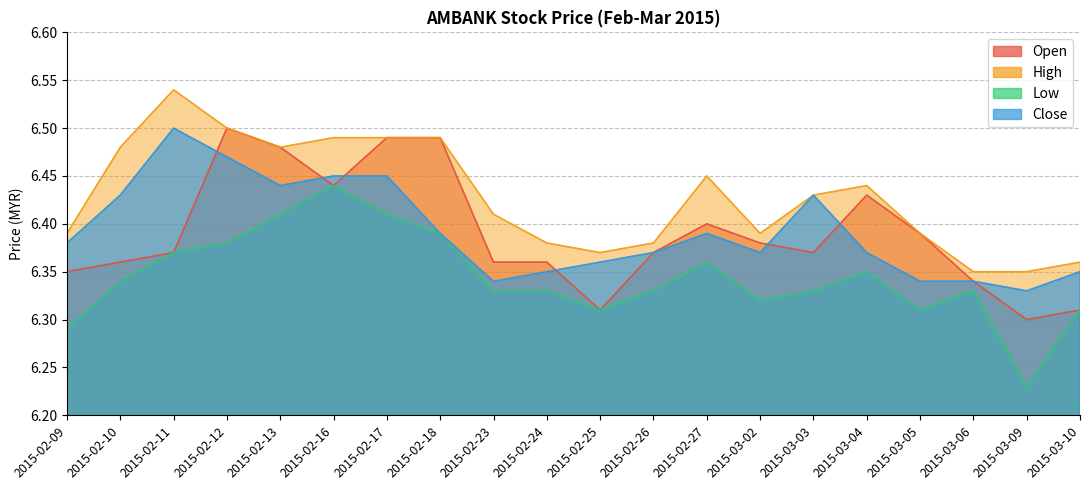

Which series has the largest total across all categories?

high